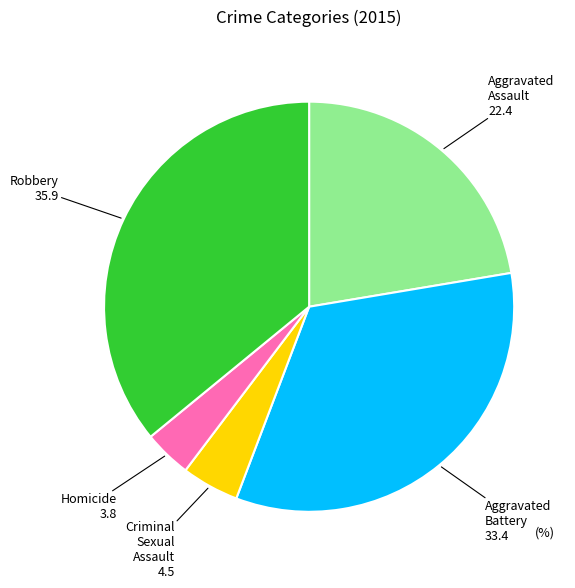

Is there a majority slice in this chart?

No